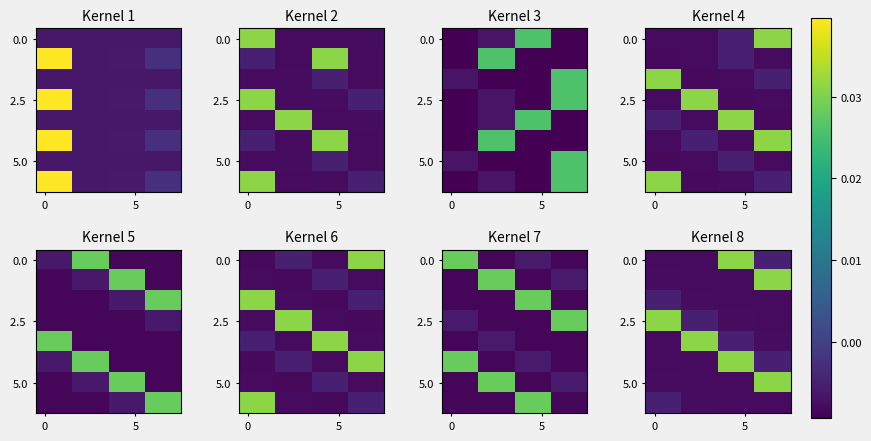

True or false: 2.5 has a value of -0.0 at 5.

False